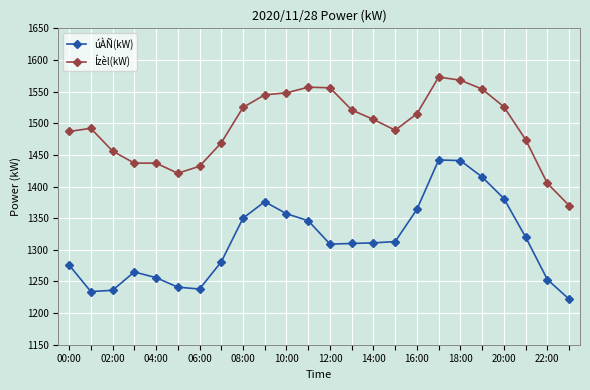

What is the greatest value displayed?

1573